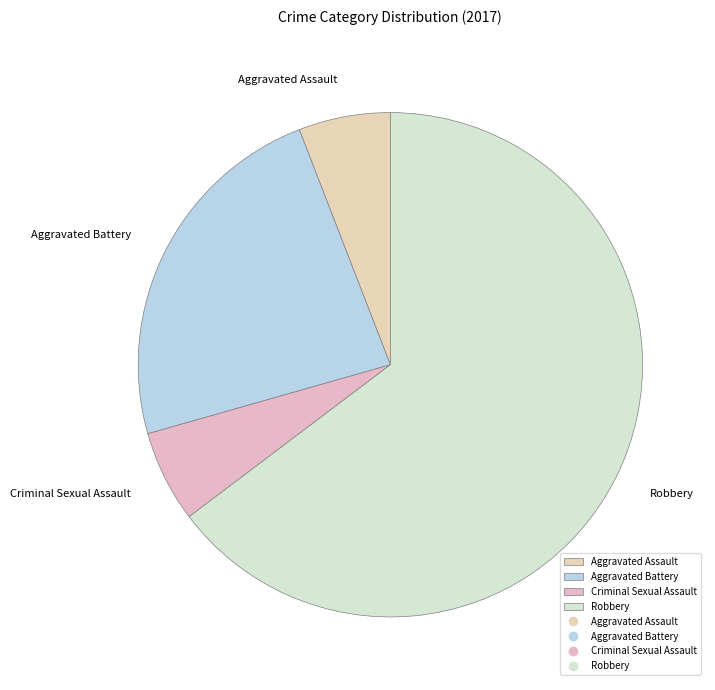

True or false: Aggravated Assault accounts for 1% of the total.

False